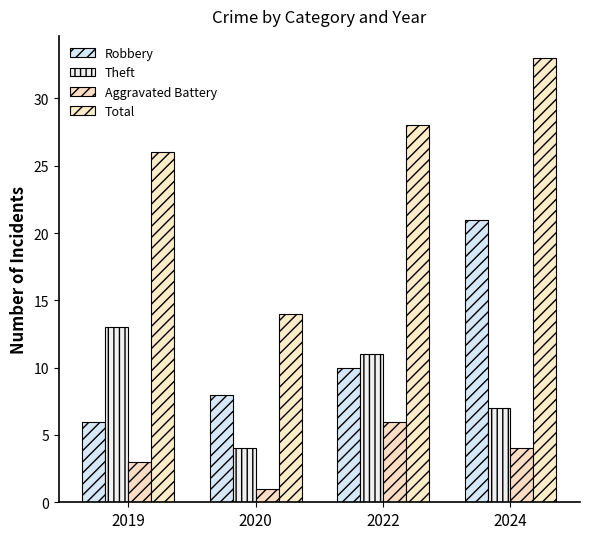

How many categories are shown in the chart?

4